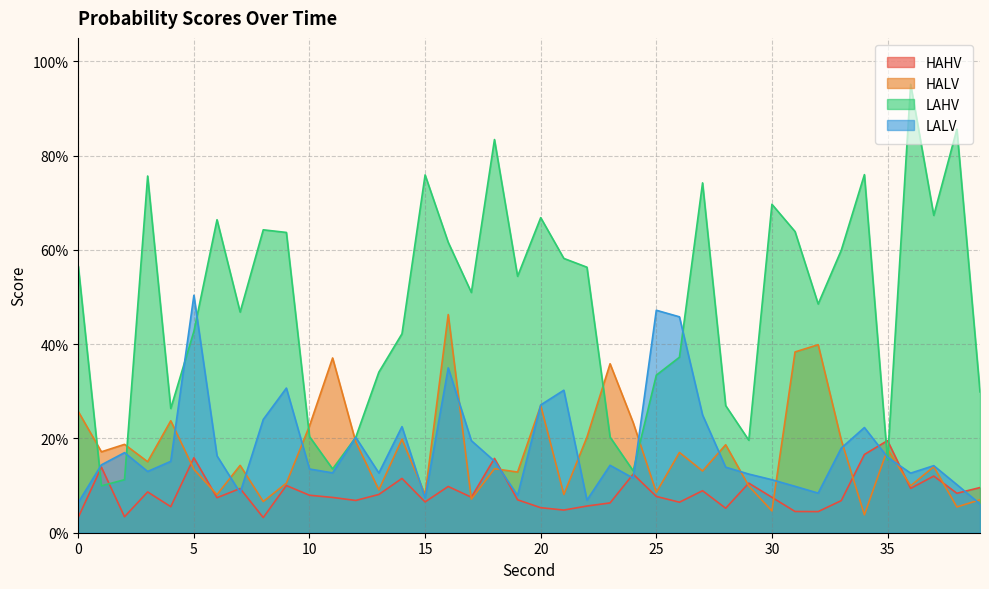

Reading right to left, list all the values displayed in this chart.

HAHV: 0.1	0.1	0.1	0.1	0.2	0.2	0.1	0.0	0.0	0.1	0.1	0.1	0.1	0.1	0.1	0.1	0.1	0.1	0.0	0.1	0.1	0.2	0.1	0.1	0.1	0.1	0.1	0.1	0.1	0.1	0.1	0.0	0.1	0.1	0.2	0.1	0.1	0.0	0.1	0.0
HALV: 0.1	0.1	0.1	0.1	0.2	0.0	0.2	0.4	0.4	0.0	0.1	0.2	0.1	0.2	0.1	0.2	0.4	0.2	0.1	0.3	0.1	0.1	0.1	0.5	0.1	0.2	0.1	0.2	0.4	0.2	0.1	0.1	0.1	0.1	0.1	0.2	0.2	0.2	0.2	0.3
LAHV: 0.3	0.9	0.7	1.0	0.2	0.8	0.6	0.5	0.6	0.7	0.2	0.3	0.7	0.4	0.3	0.1	0.2	0.6	0.6	0.7	0.5	0.8	0.5	0.6	0.8	0.4	0.3	0.2	0.1	0.2	0.6	0.6	0.5	0.7	0.4	0.3	0.8	0.1	0.1	0.6
LALV: 0.1	0.1	0.1	0.1	0.2	0.2	0.2	0.1	0.1	0.1	0.1	0.1	0.2	0.5	0.5	0.1	0.1	0.1	0.3	0.3	0.1	0.2	0.2	0.3	0.1	0.2	0.1	0.2	0.1	0.1	0.3	0.2	0.1	0.2	0.5	0.2	0.1	0.2	0.1	0.1